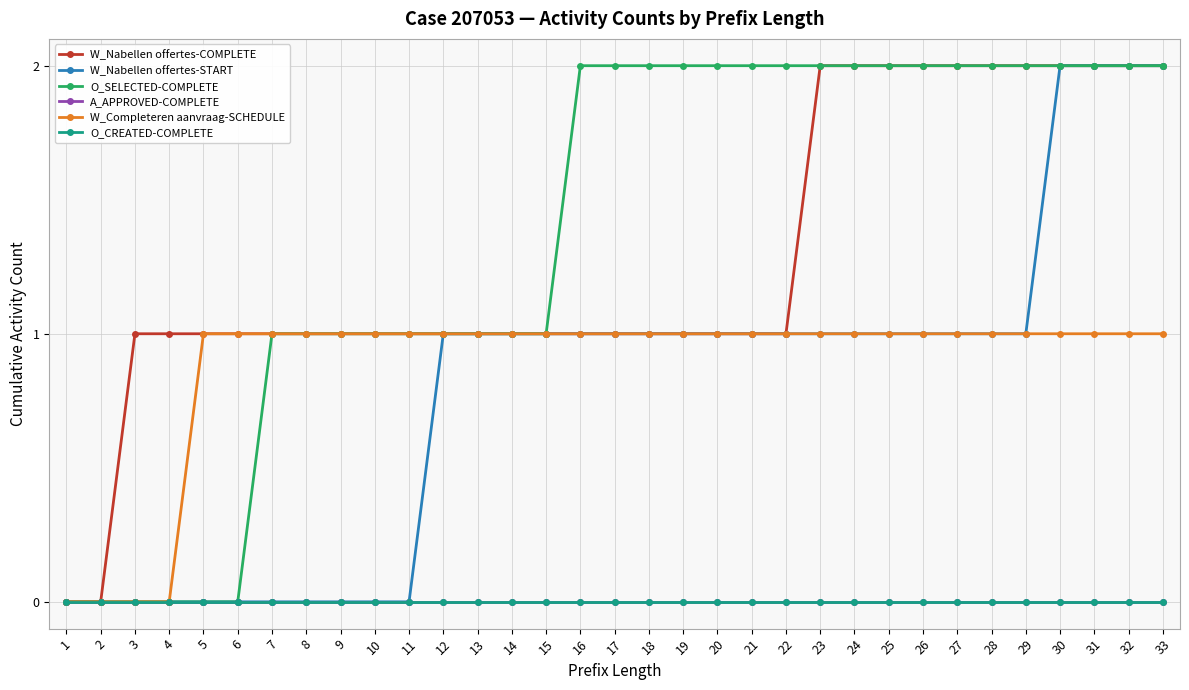

True or false: O_SELECTED-COMPLETE has a value of 2 at 14.

False